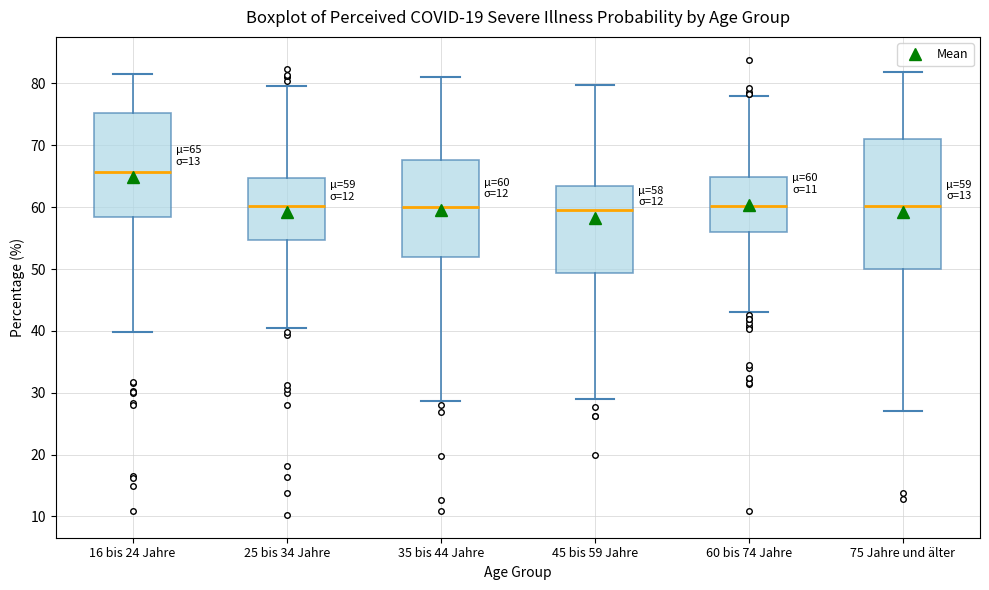

Which box's median line is the highest?

16 bis 24 Jahre